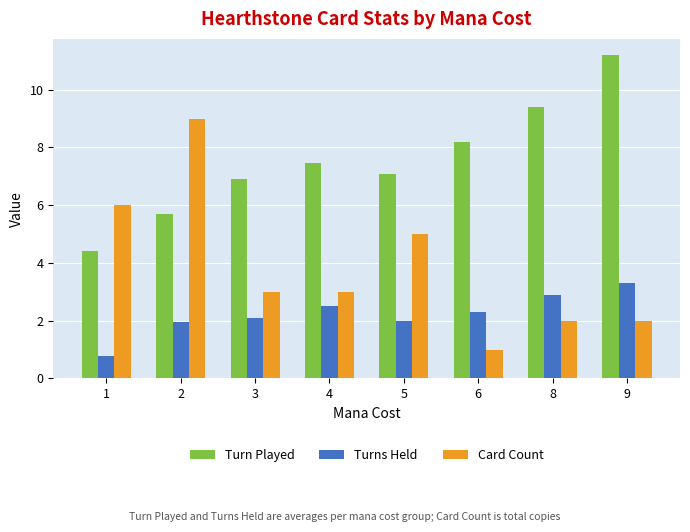

Reading left to right, what are all the values shown in this chart?

Turn Played: 1=4.4	2=5.7	3=6.9	4=7.5	5=7.1	6=8.2	8=9.4	9=11.2
Turns Held: 1=0.8	2=1.9	3=2.1	4=2.5	5=2.0	6=2.3	8=2.9	9=3.3
Card Count: 1=6.0	2=9.0	3=3.0	4=3.0	5=5.0	6=1.0	8=2.0	9=2.0